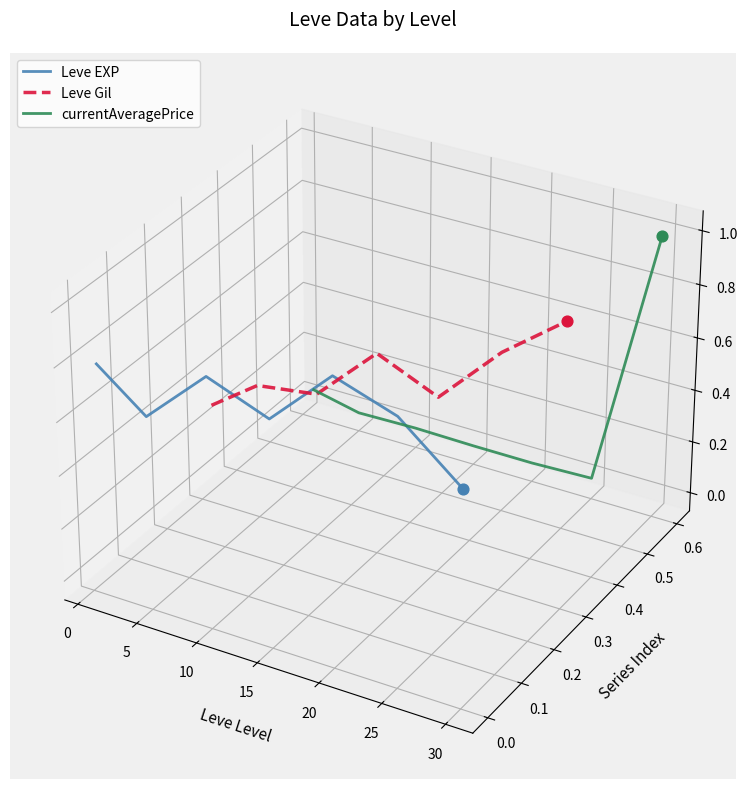

Which series has the widest spread of Y values?

currentAveragePrice